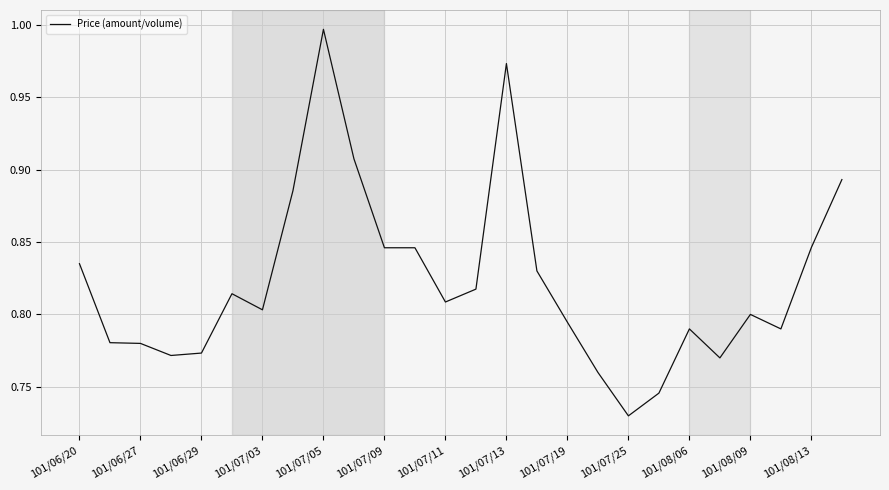

What is the greatest value displayed?

1.0